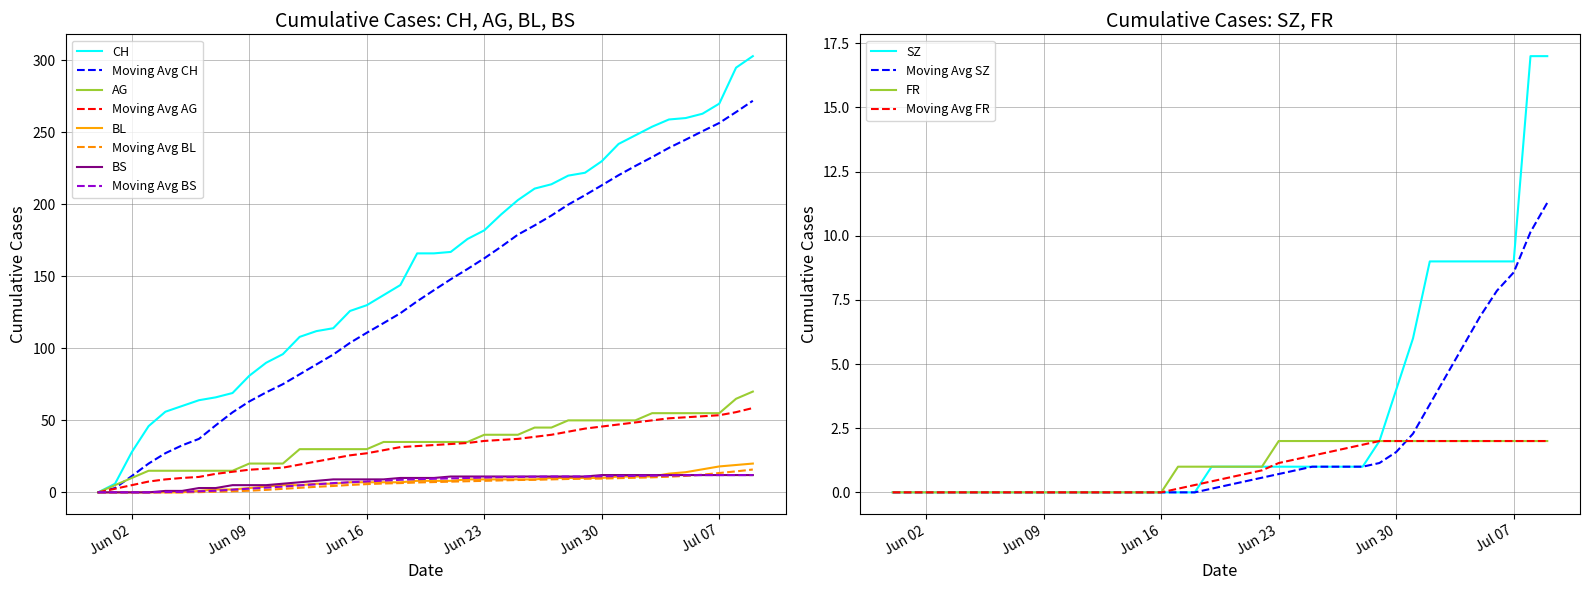

True or false: CH has a value of 388 at 2020-07-01.

False